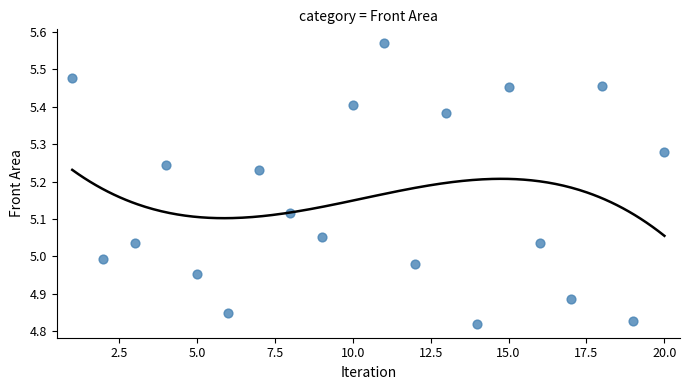

What is the range of Y values (max minus min)?

0.7